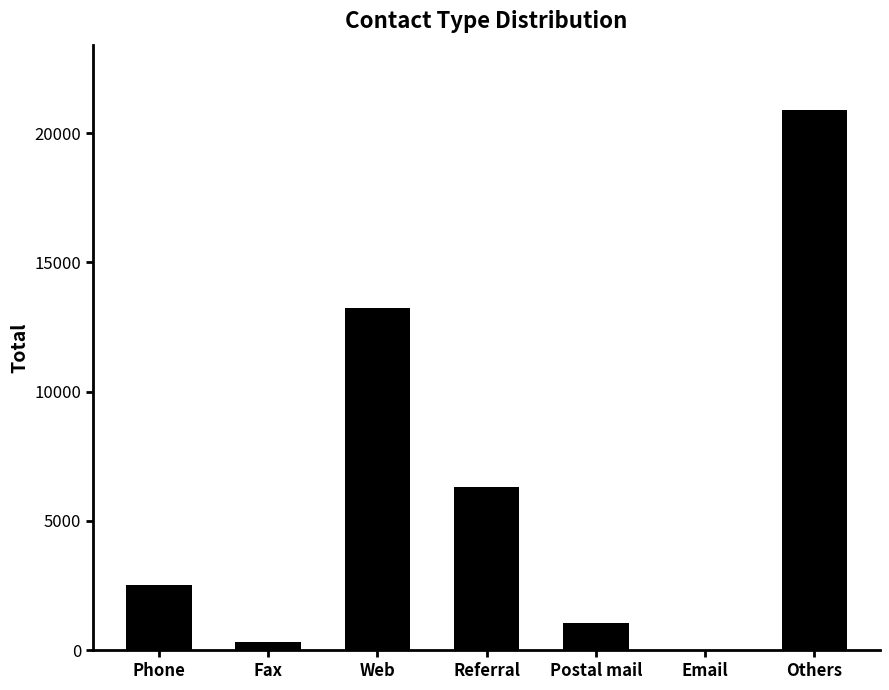

What is the change in value from Referral to Others?

+14612